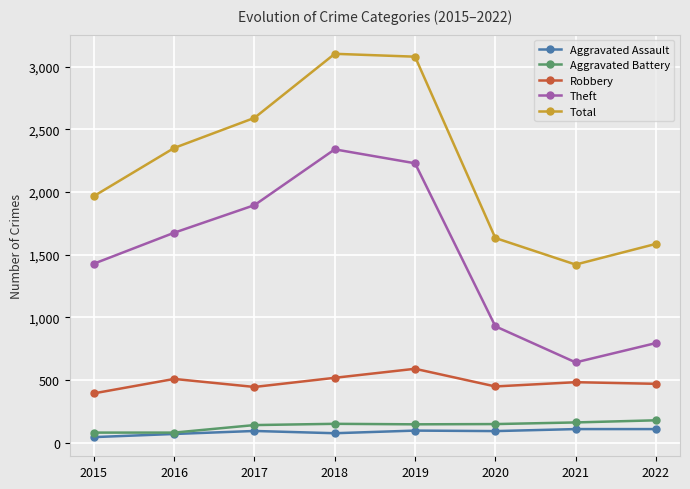

True or false: Robbery and Aggravated Assault intersect in this chart.

False